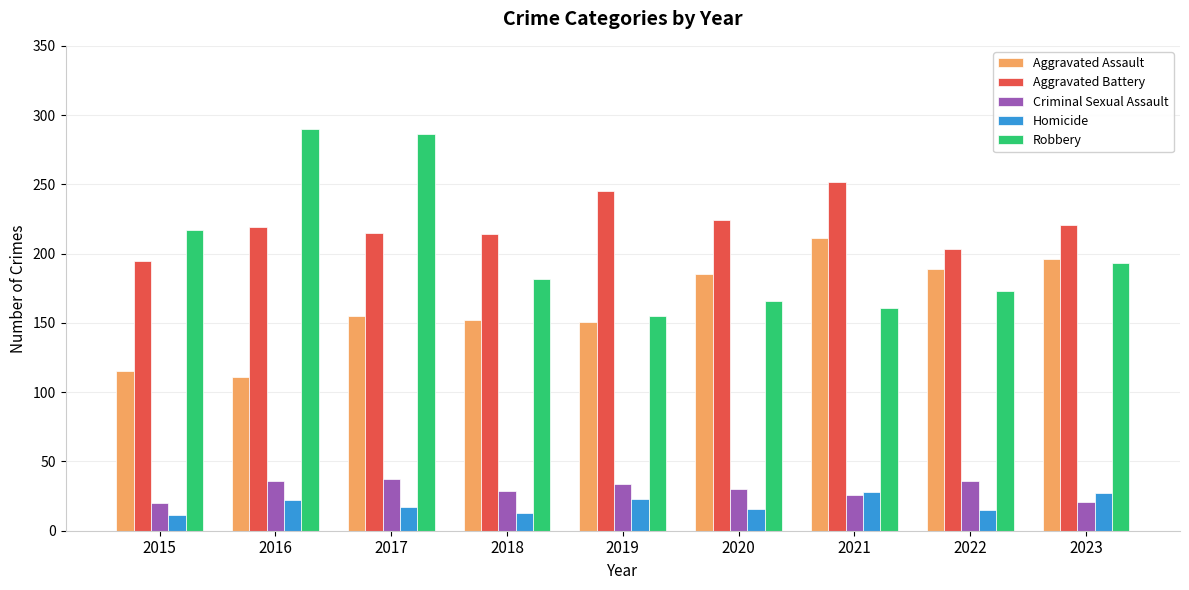

What is the maximum value shown in the chart?

290